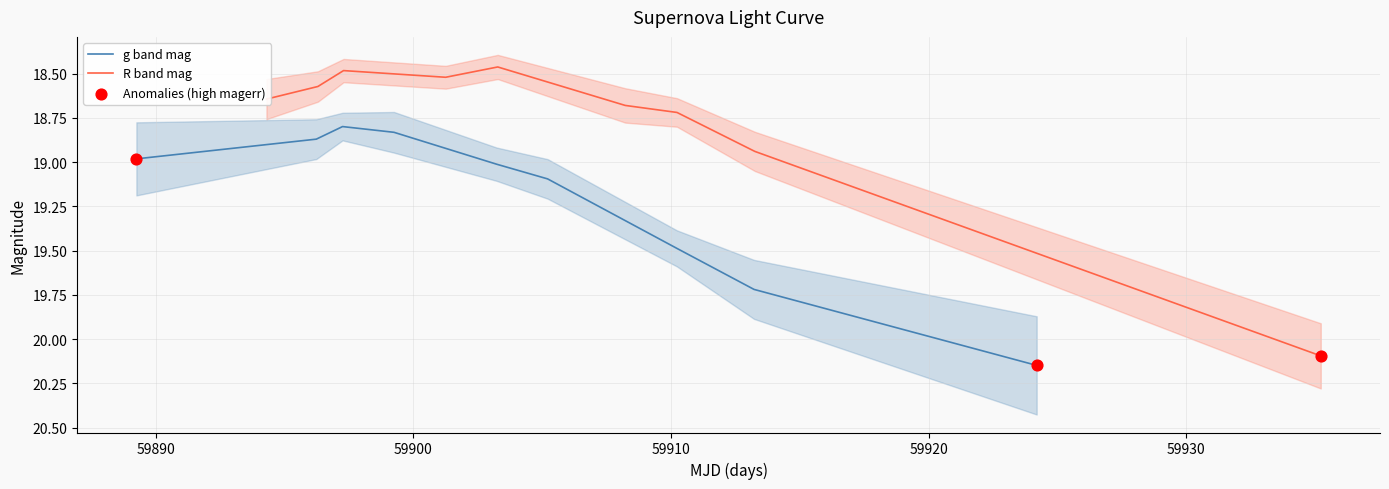

Is the value of g band mag at 8 greater than the value of R band mag at 59940?

Yes